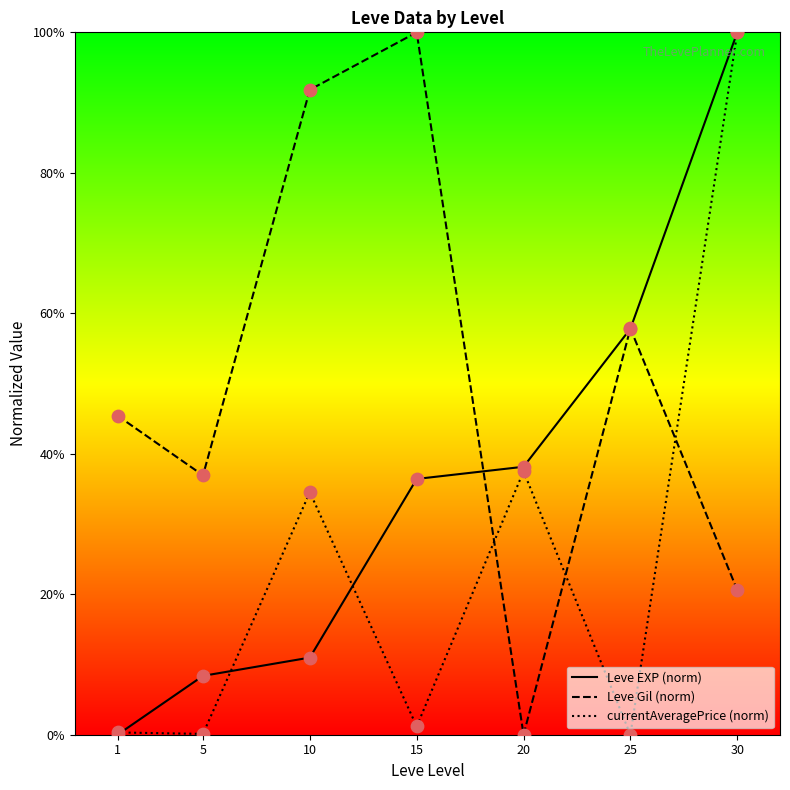

At how many categories does at least one series exceed 55?

4